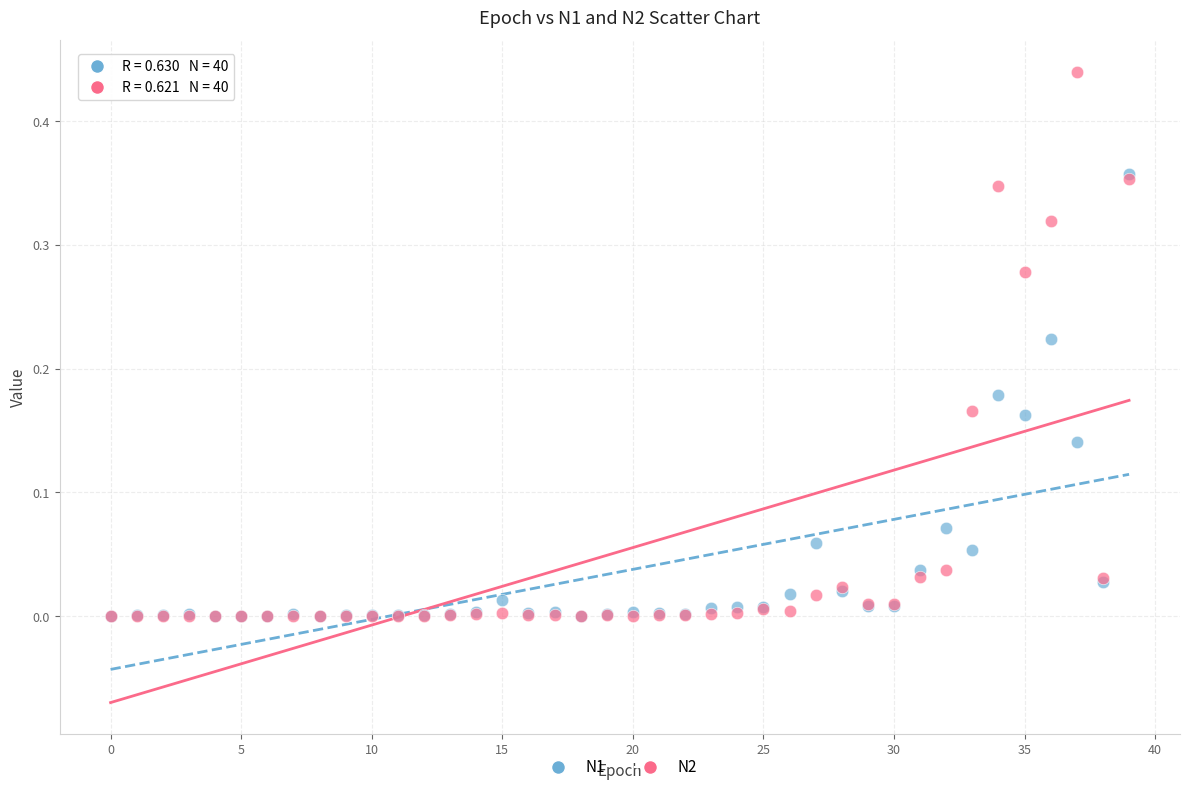

Which series contains the highest Y value?

N2